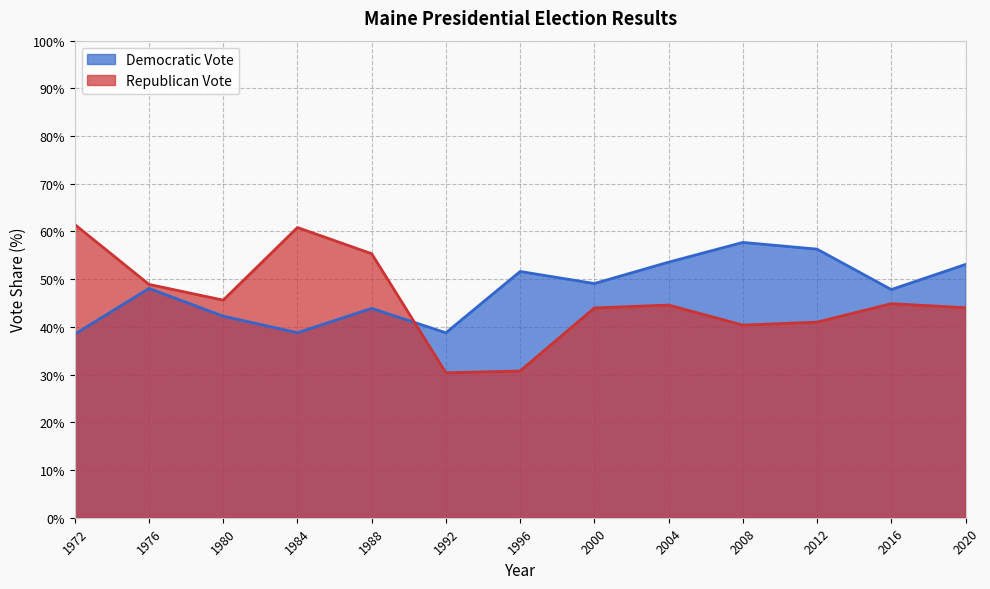

Reading left to right, list all the values displayed in this chart.

Democratic Vote: 1972=38.5	1976=48.1	1980=42.2	1984=38.8	1988=43.9	1992=38.8	1996=51.6	2000=49.1	2004=53.6	2008=57.7	2012=56.3	2016=47.8	2020=53.1
Republican Vote: 1972=61.5	1976=48.9	1980=45.6	1984=60.8	1988=55.3	1992=30.4	1996=30.8	2000=44.0	2004=44.6	2008=40.4	2012=41.0	2016=44.9	2020=44.0